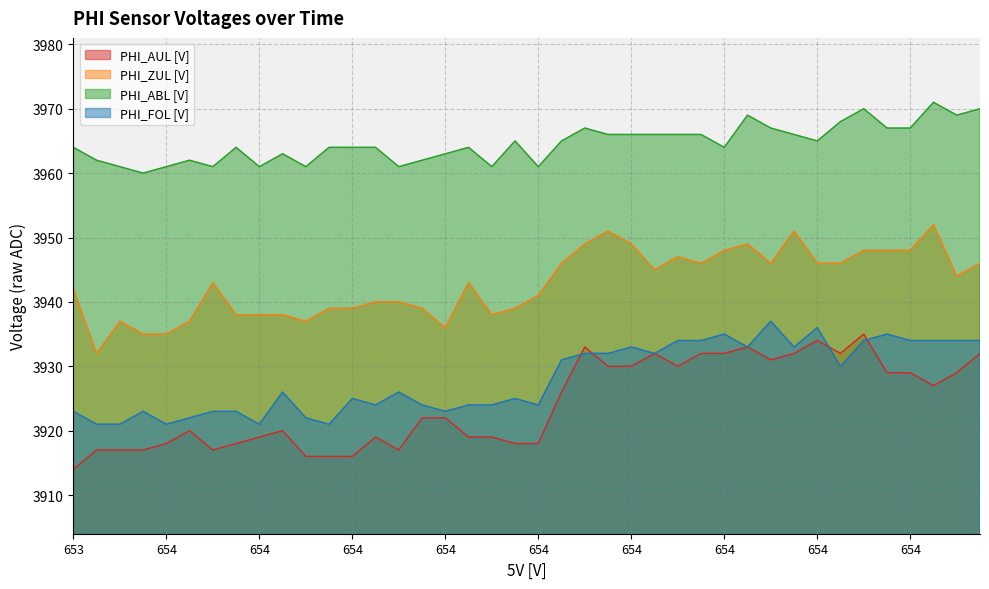

What is the value of the PHI_AUL [V] point at the 15th from the left?

3917